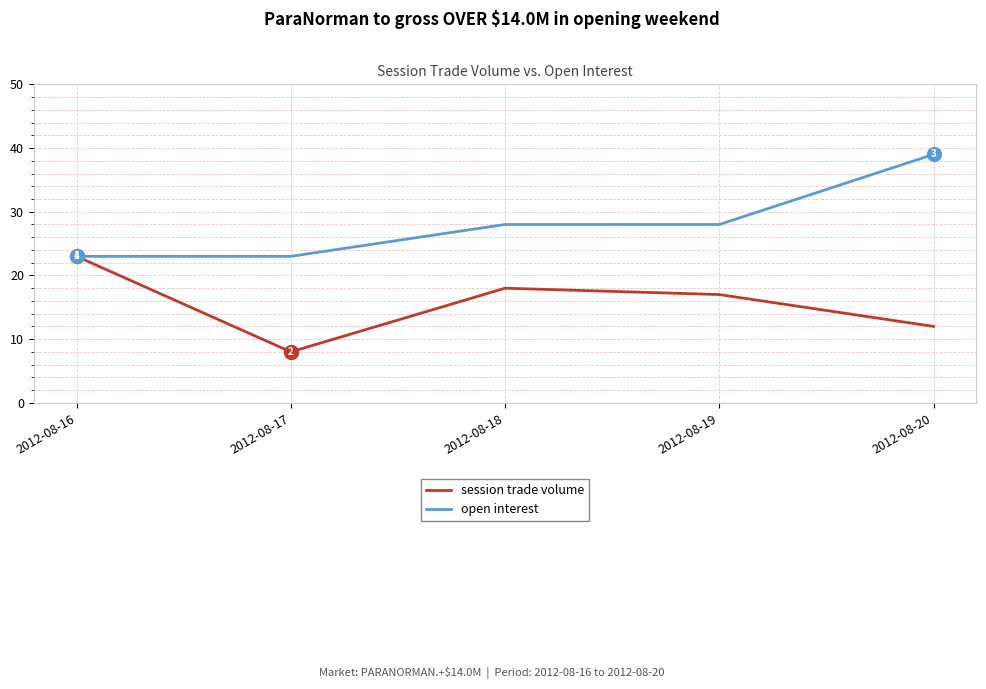

Does the chart display data point markers on the line(s)?

No